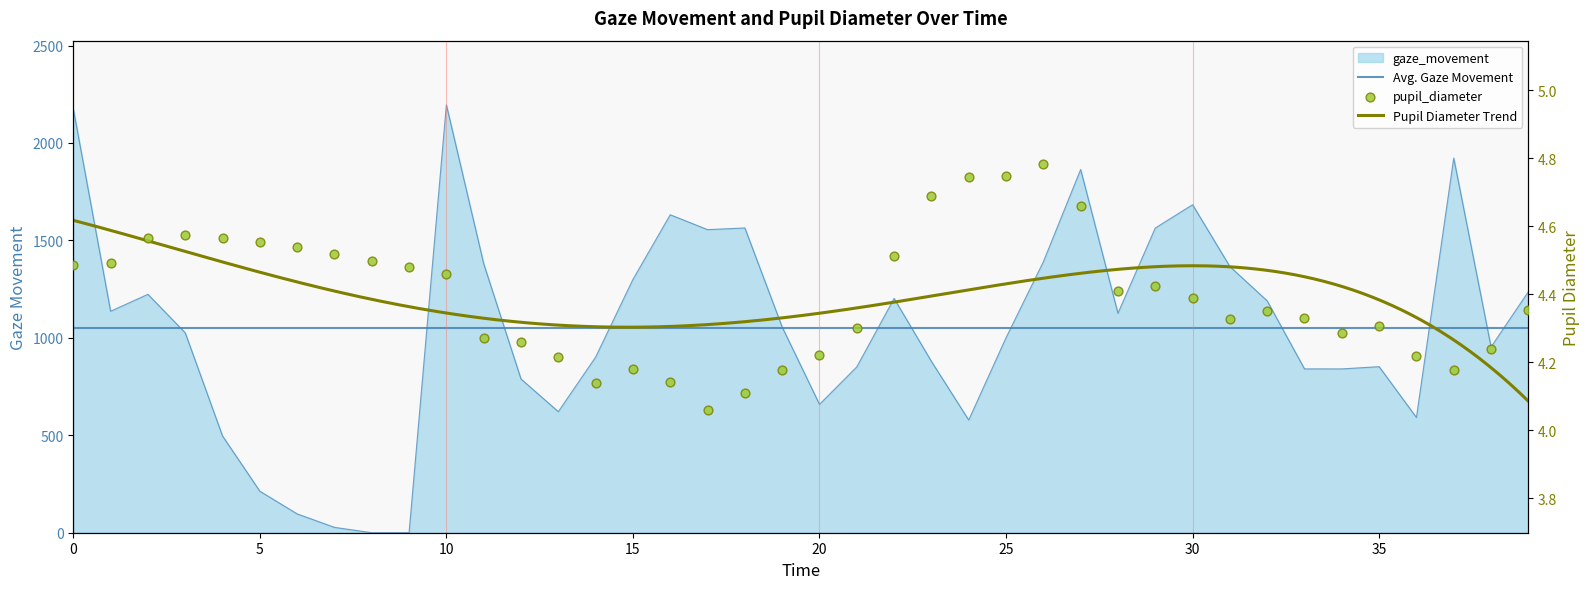

At how many categories does at least one series exceed 527?

34